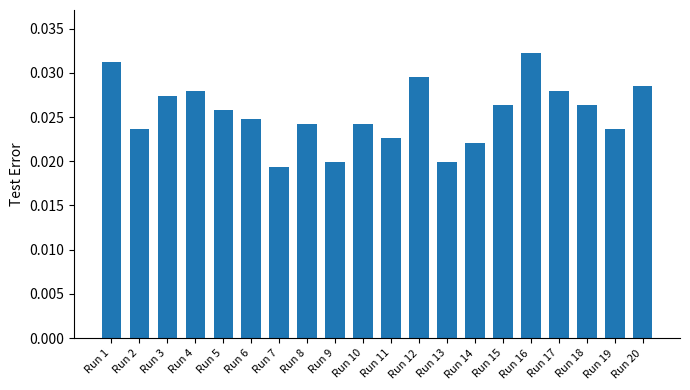

How many values are between 0 and 1?

20